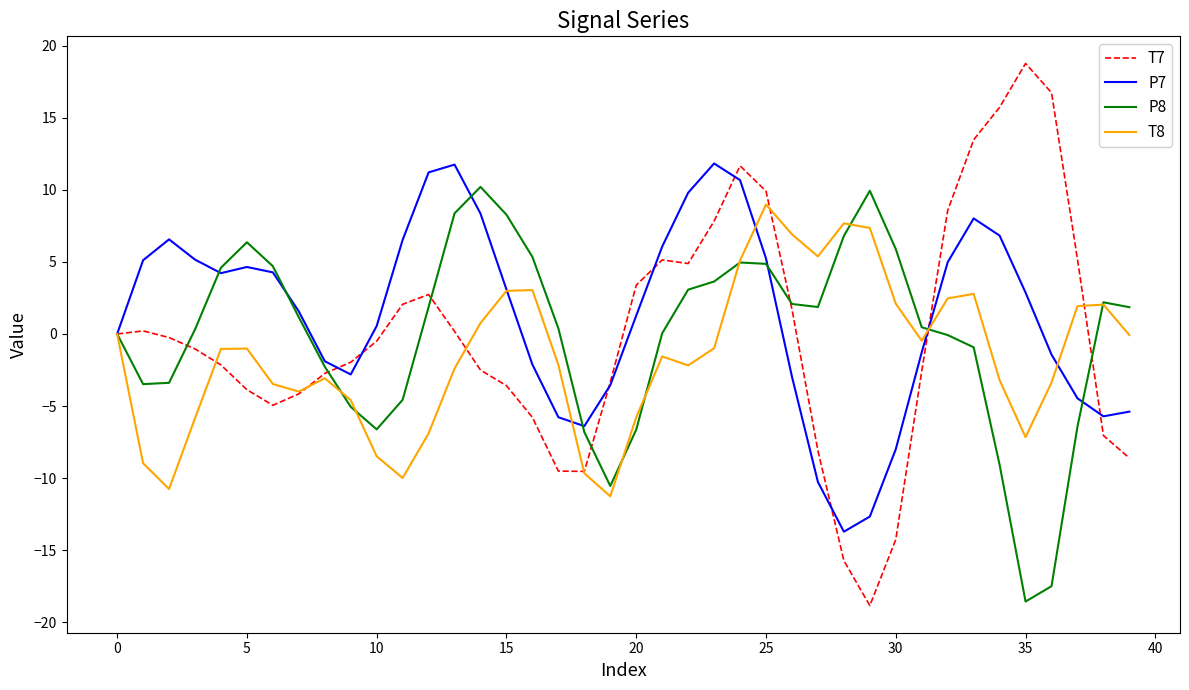

What is the highest value of the P7 series?

11.8